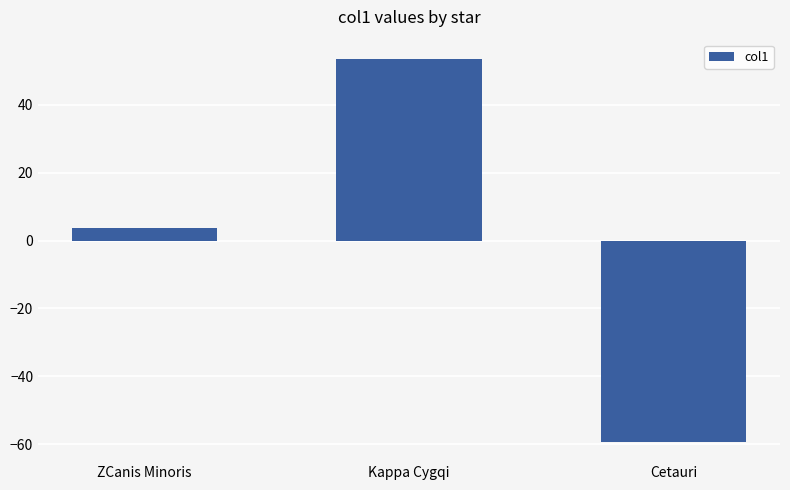

How many bars are there in total?

3